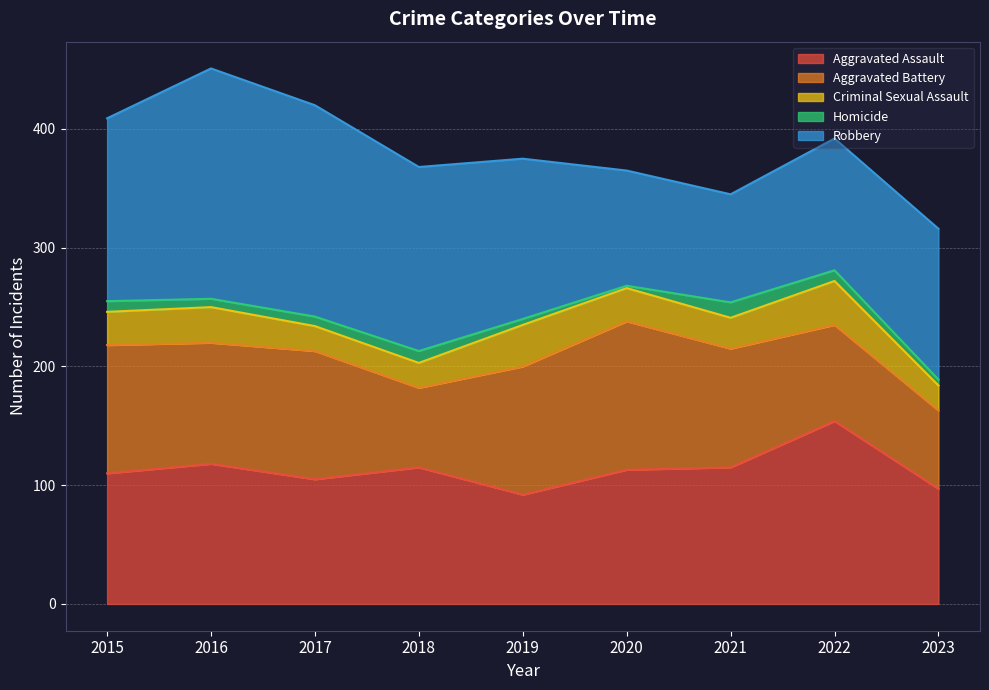

What is the sum of the Criminal Sexual Assault values at 2017 and 2016?

51